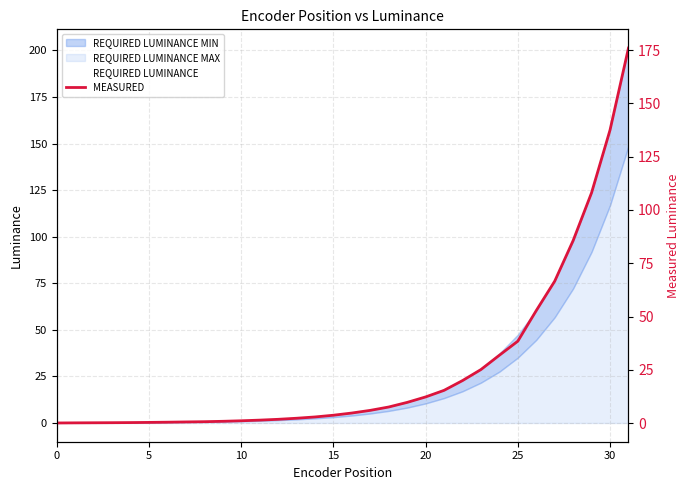

How many distinct data groups are displayed?

2